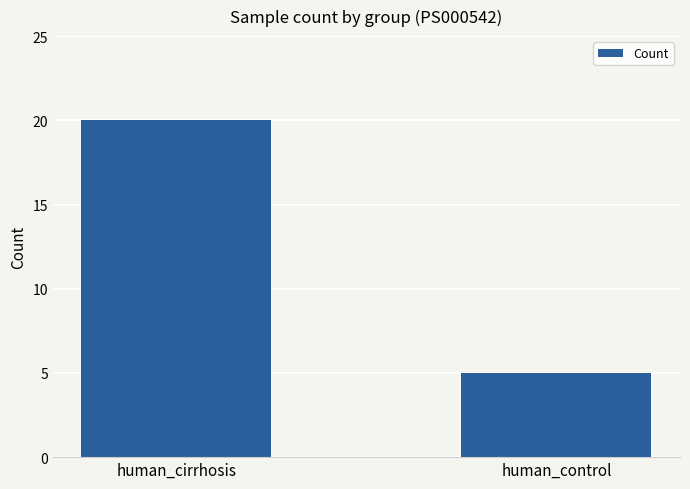

Where is the data nearest to the value 12?

human_control